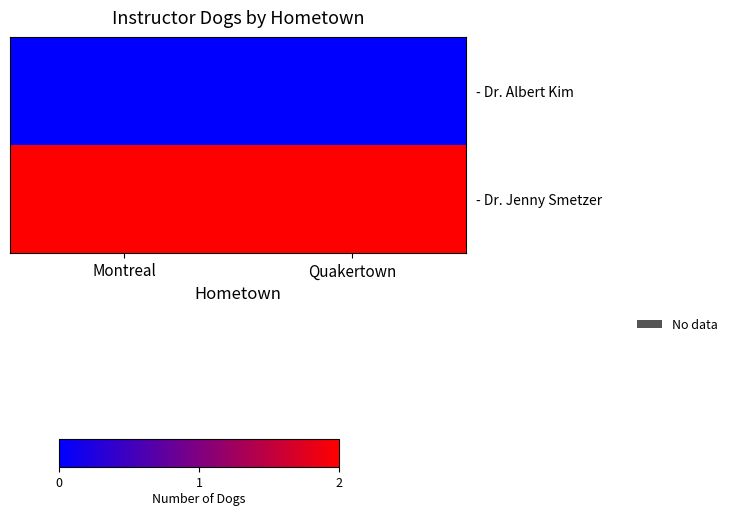

Which series has the widest spread of values?

- Dr. Albert Kim